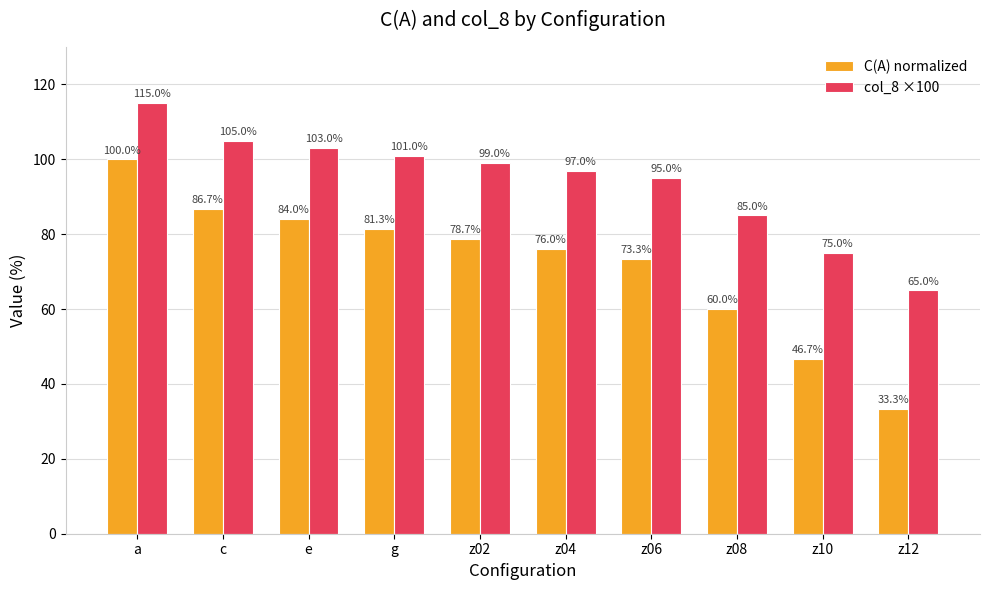

Does the chart contain any negative values?

No